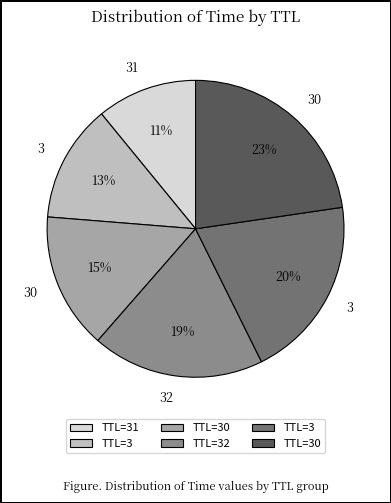

How many slices are in this pie chart?

6